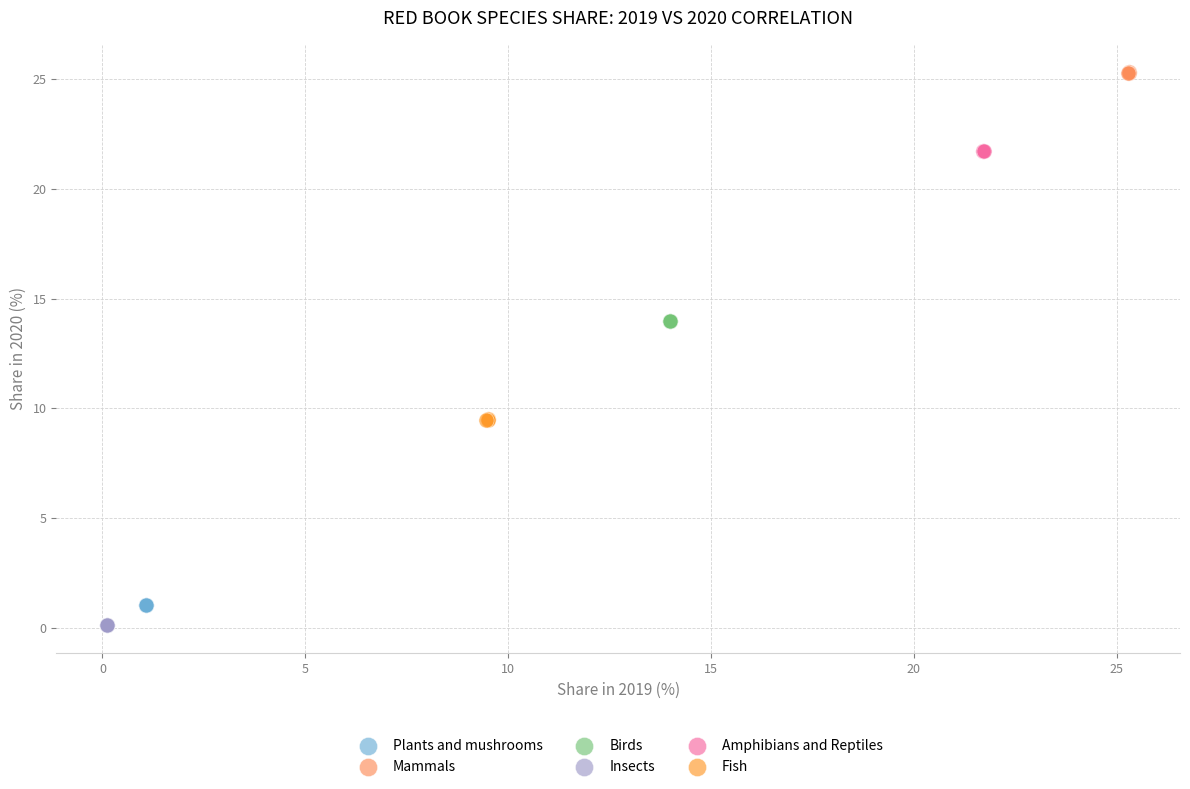

What are all the series names shown in the legend?

Plants and mushrooms, Mammals, Birds, Insects, Amphibians and Reptiles, Fish